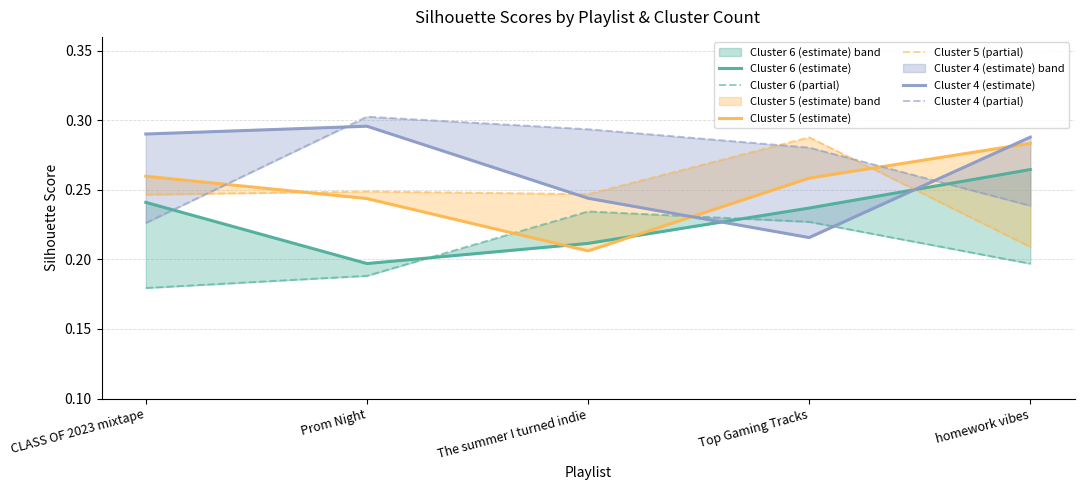

How many Cluster 5 (partial) values are between 0 and 1?

5